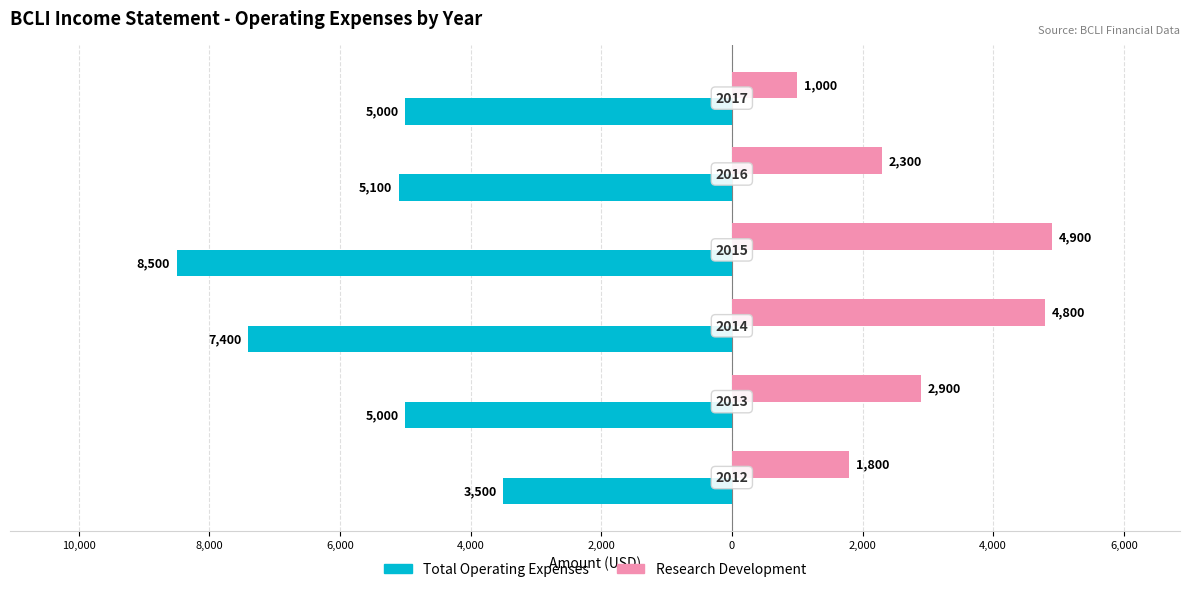

Rank the series by their maximum value, from lowest to highest.

Total Operating Expenses, Research Development